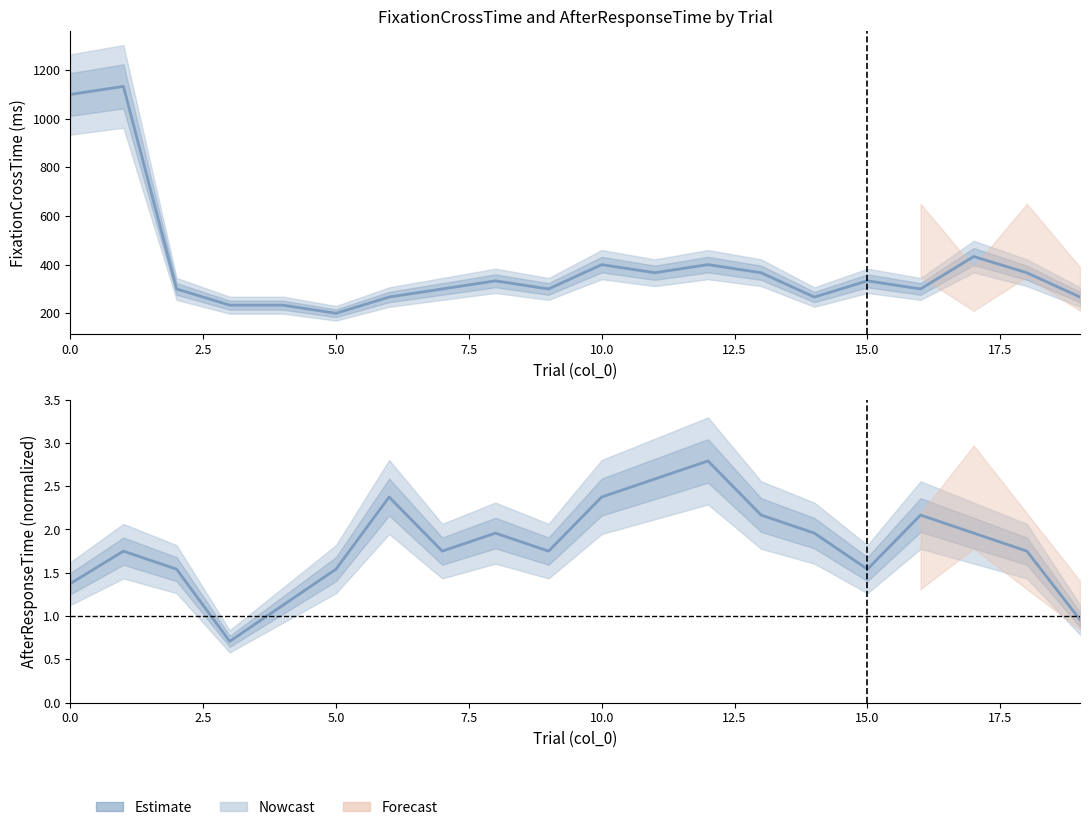

What is the difference between the highest and lowest values at 0.0?

1098.6